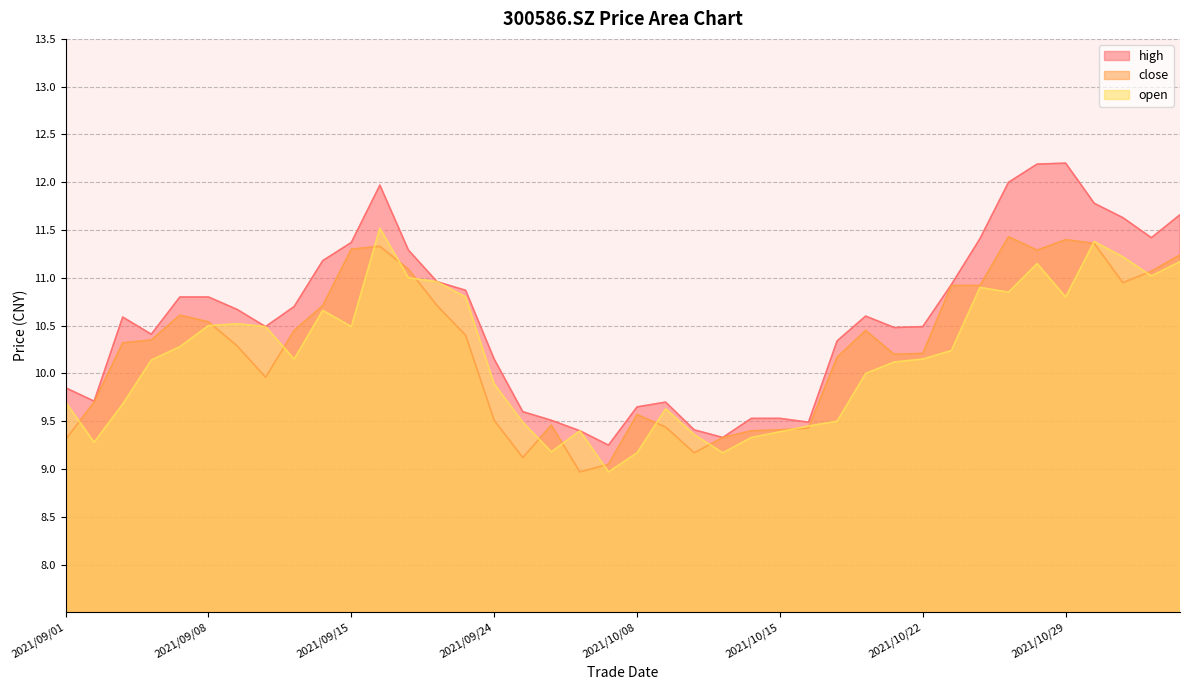

Is the value of high at 2021/10/18 greater than the value of open at 2021/09/16?

No